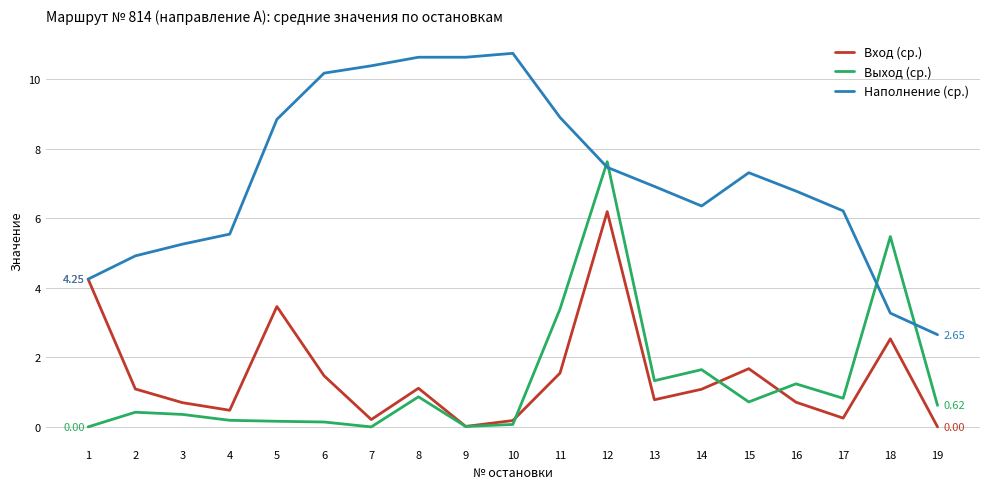

True or false: Выход (ср.) and Наполнение (ср.) cross at least once.

True